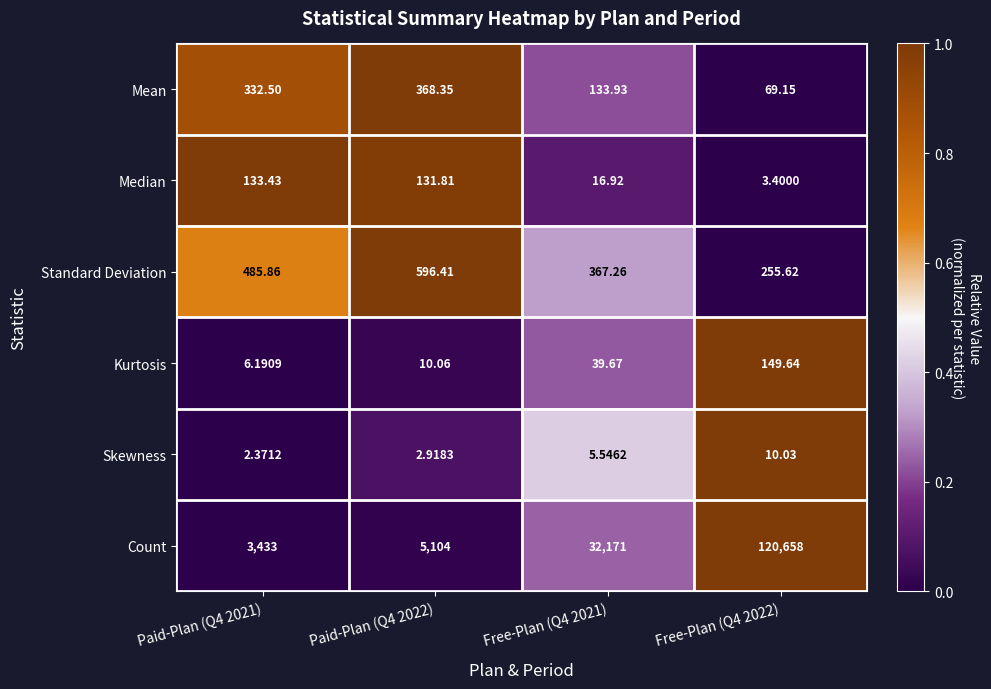

Is the value of Median at Paid-Plan (Q4 2021) greater than the value of Mean at Free-Plan (Q4 2022)?

Yes